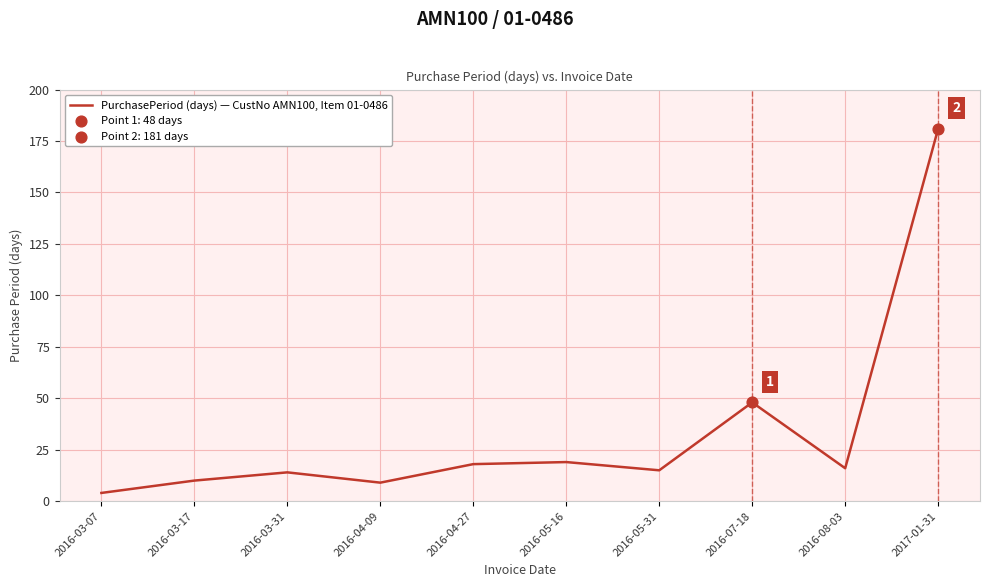

Approximately how many times larger is the value at 2016-03-07 compared to 2016-07-18?

0.1